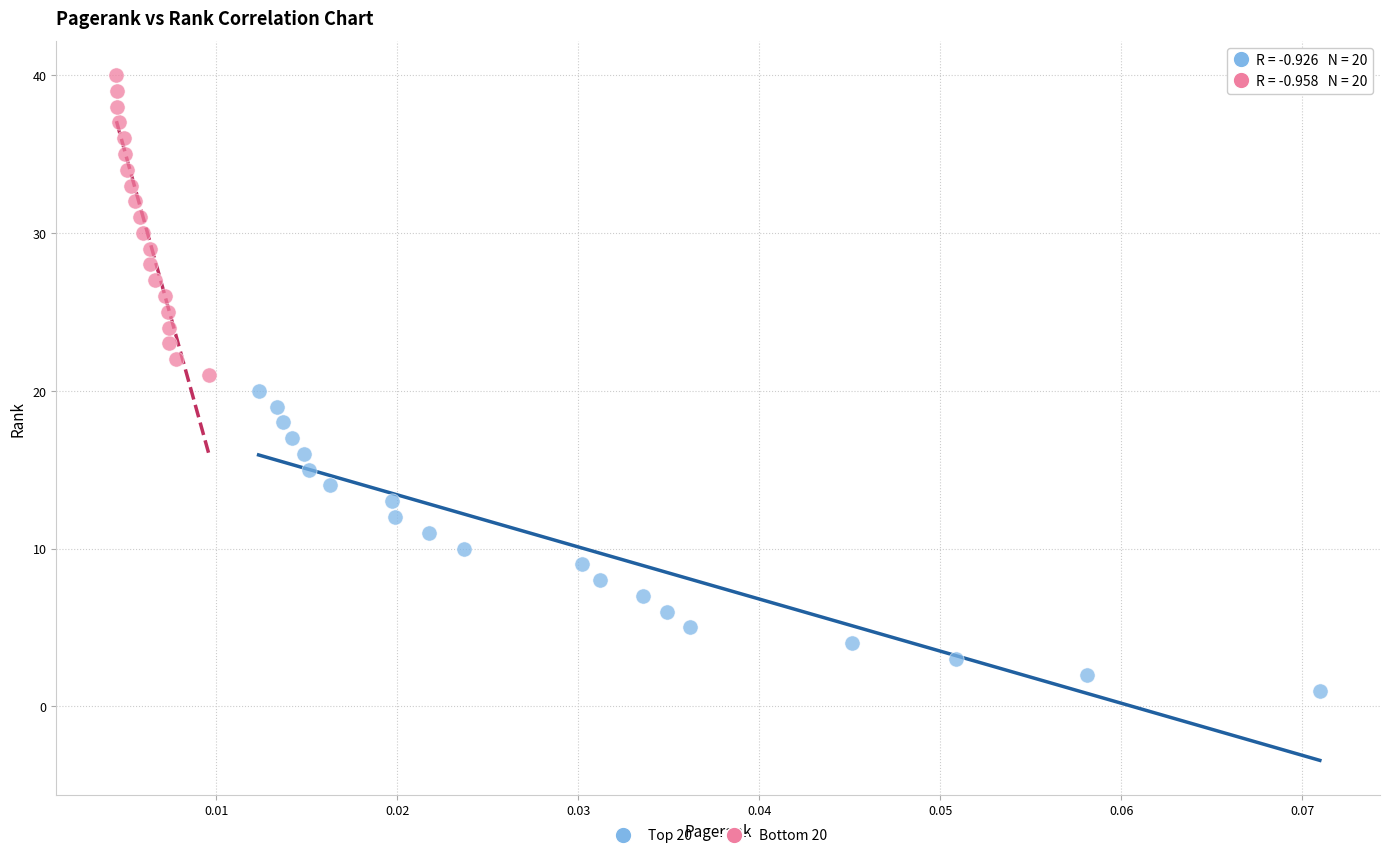

Which series reaches the minimum Y coordinate?

Top 20